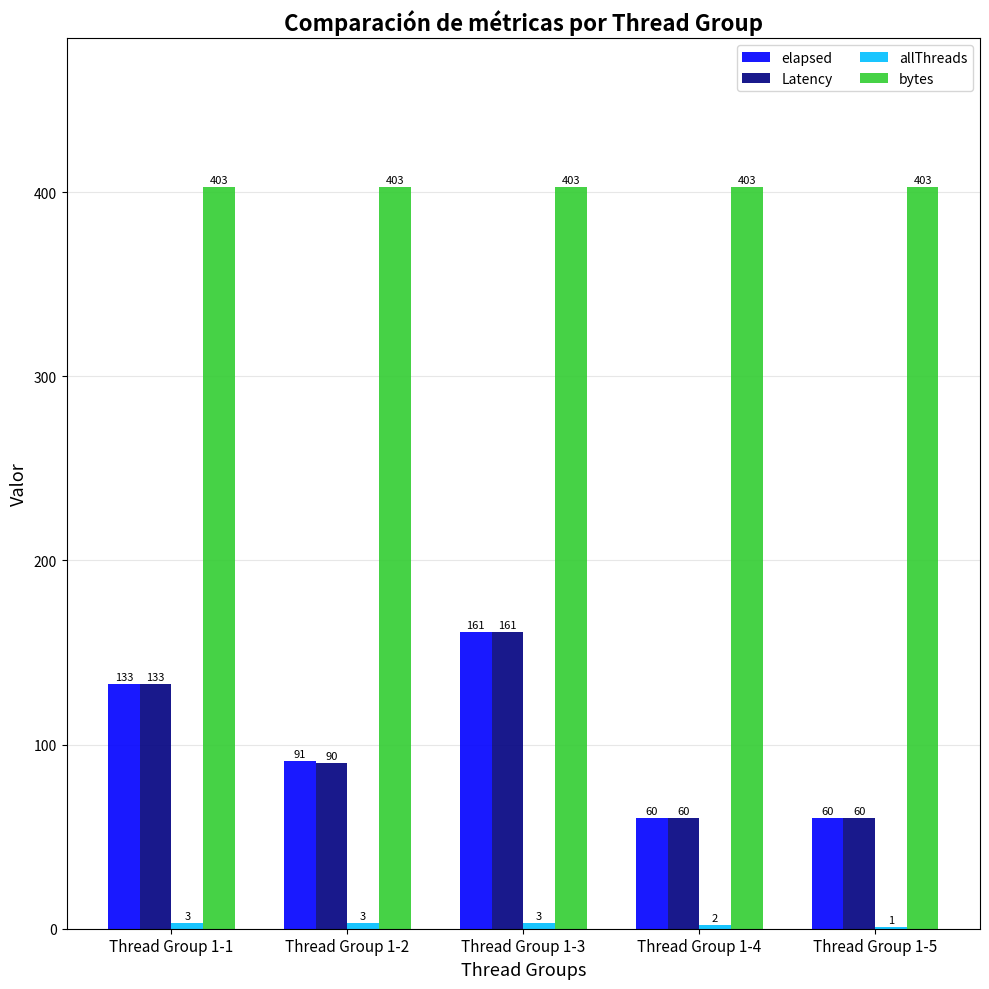

True or false: elapsed has a value of 183 at Thread Group 1-1.

False